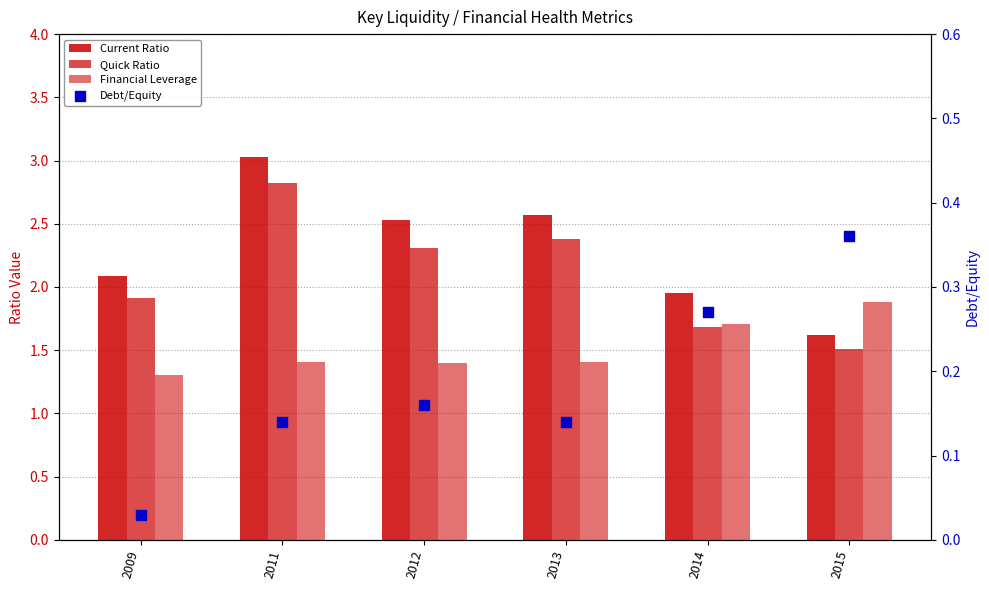

Which series has the largest Y range (max minus min)?

Current Ratio